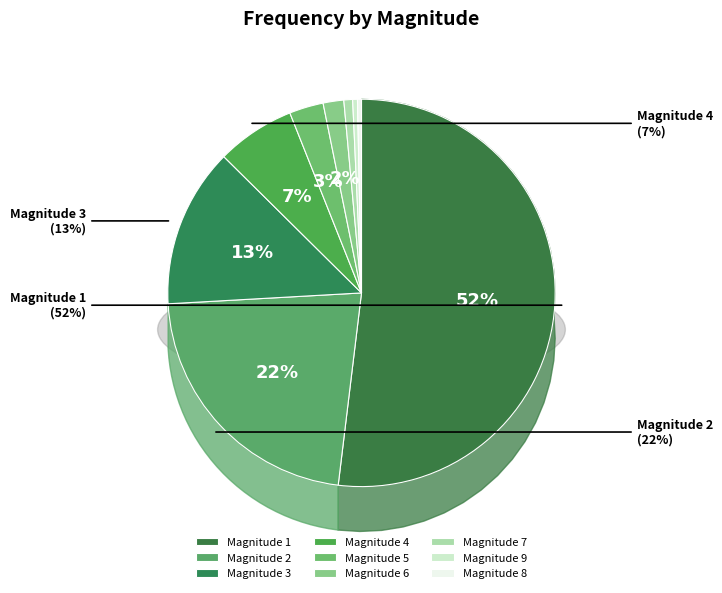

How many slices are in this pie chart?

9